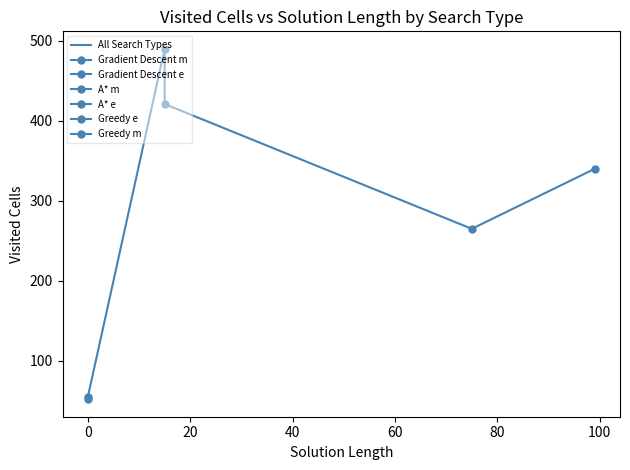

The value at 0 is 86. True or false?

False